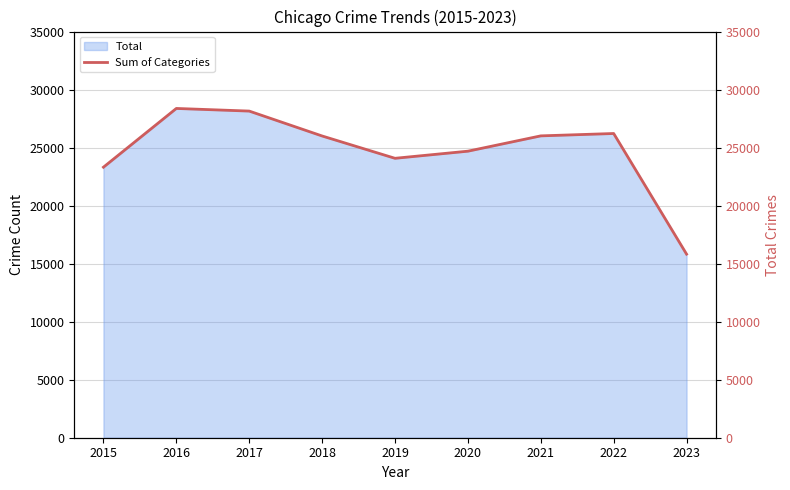

The chart shows a value of 16109 at 2018. True or false?

False